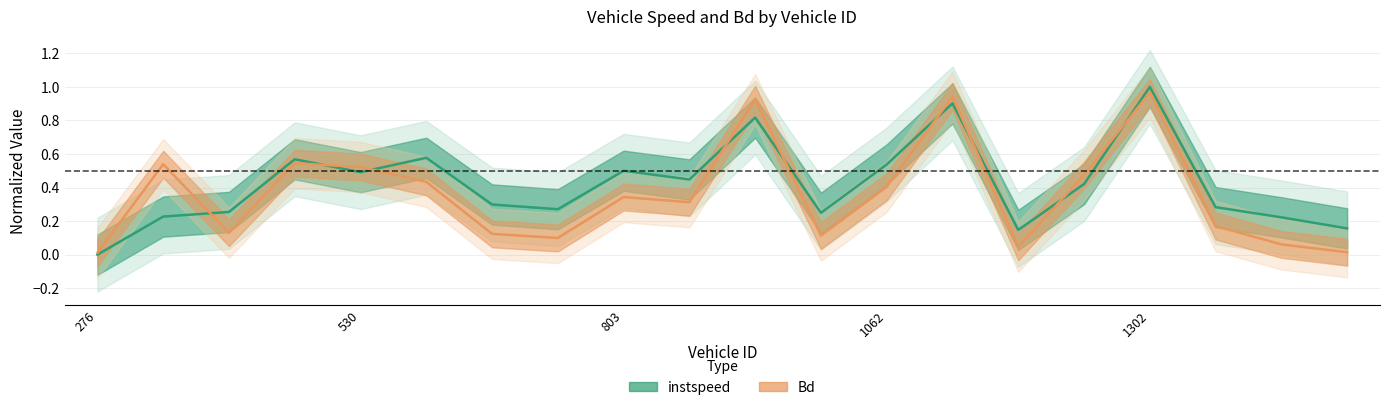

True or false: instspeed (center) has a value of -0.5 at 276.

False